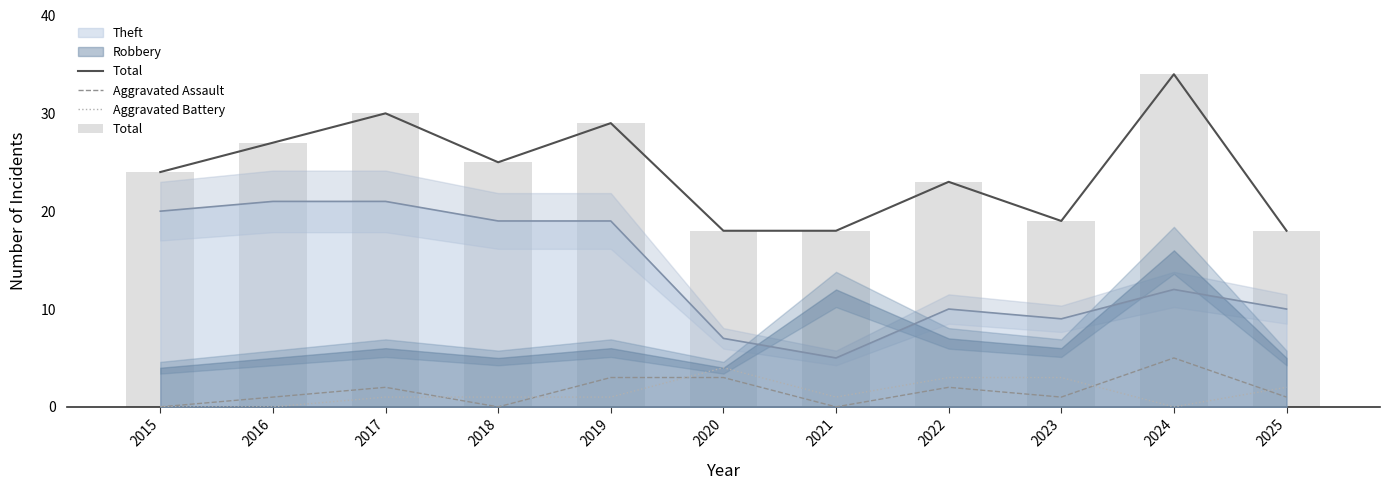

At which label is Aggravated Assault closest to 2?

2017